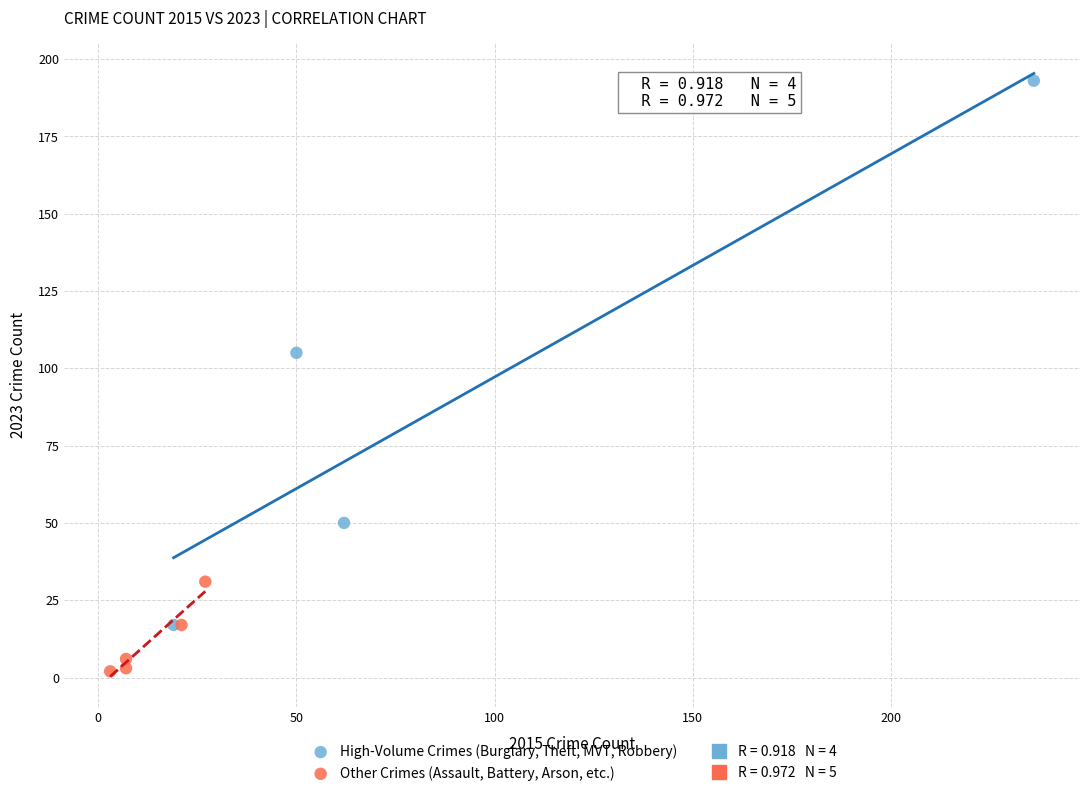

Which series contains the lowest Y value?

Other Crimes (Assault, Battery, Arson, etc.)